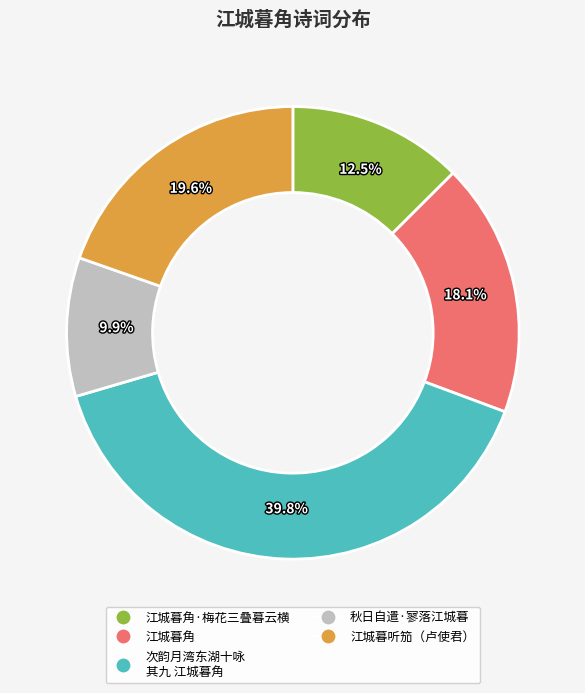

To the nearest percent, what is the average slice percentage?

20%